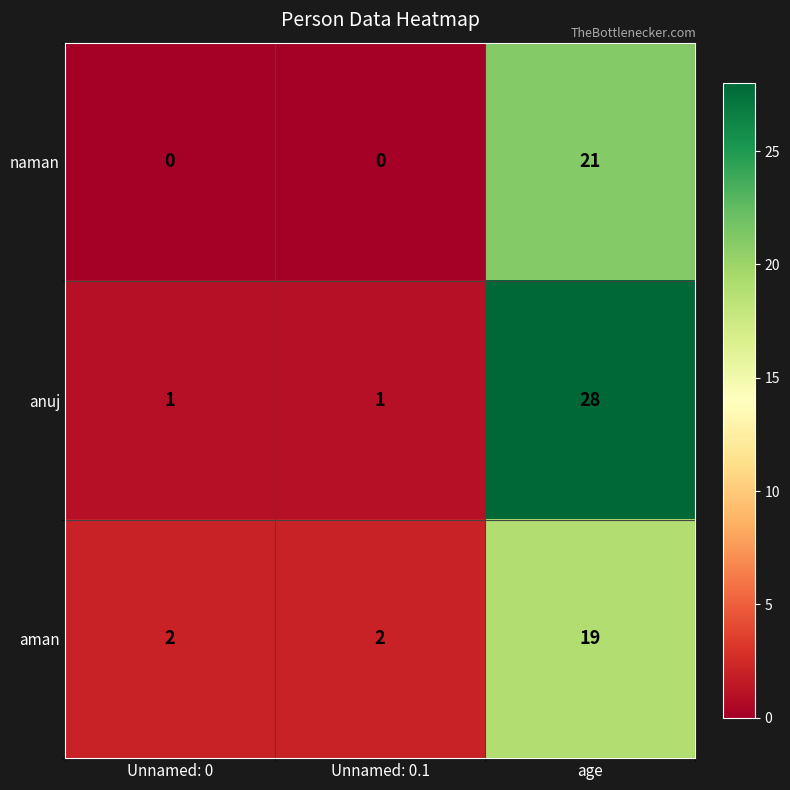

What is the average value of the aman series?

8